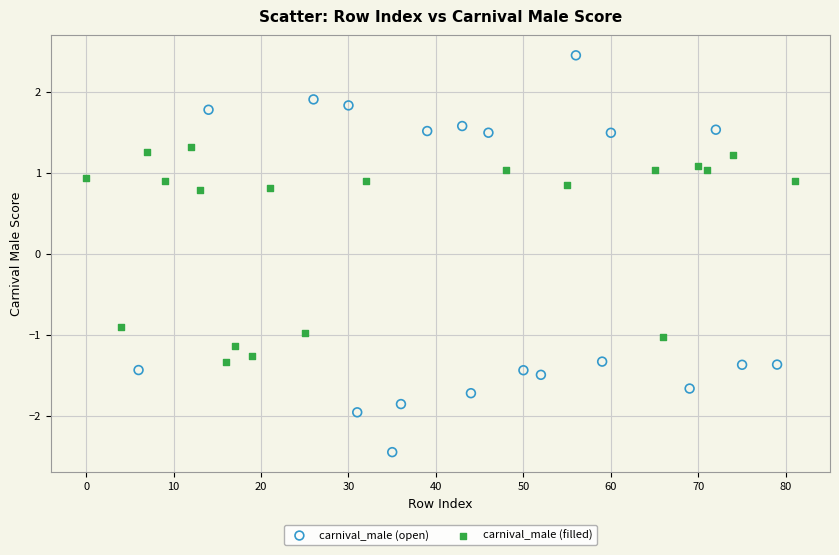

What are all the series names shown in the legend?

carnival_male (open), carnival_male (filled)